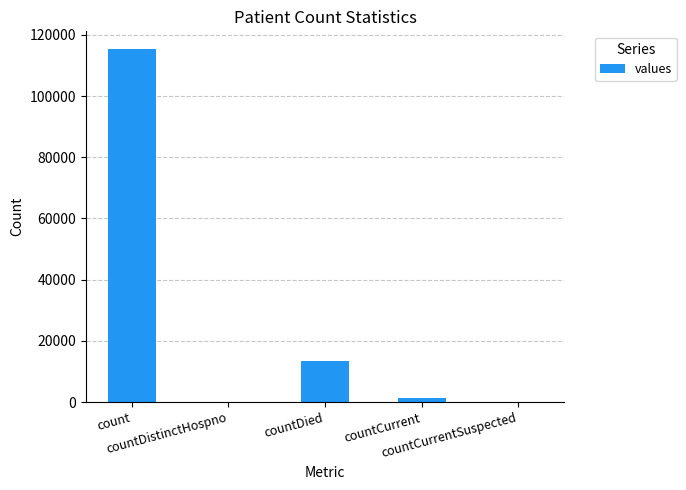

True or false: the data shows -72688 at countDistinctHospno.

False